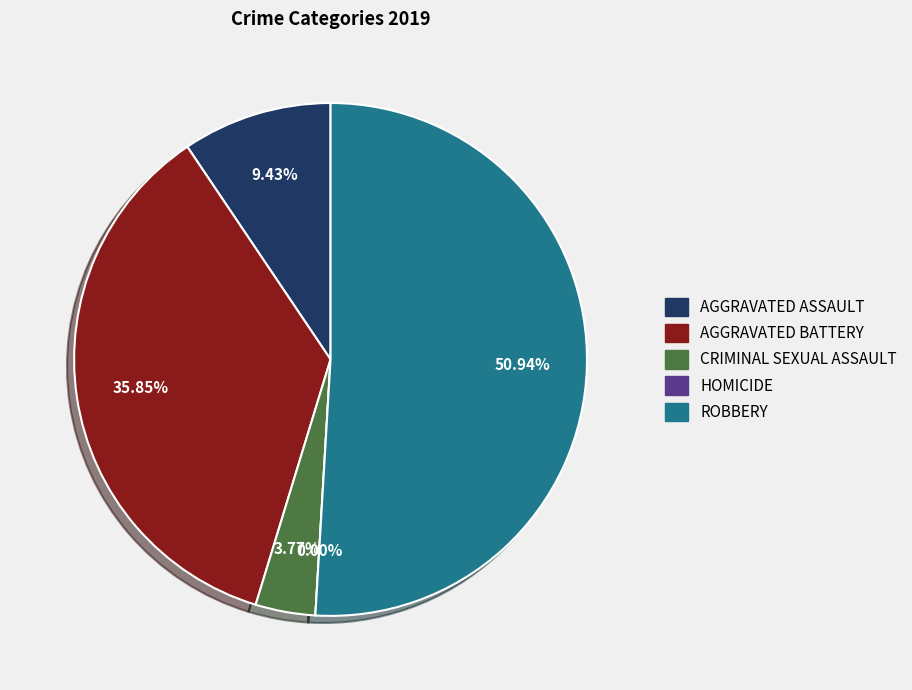

True or false: Criminal Sexual Assault accounts for 1% of the total.

False